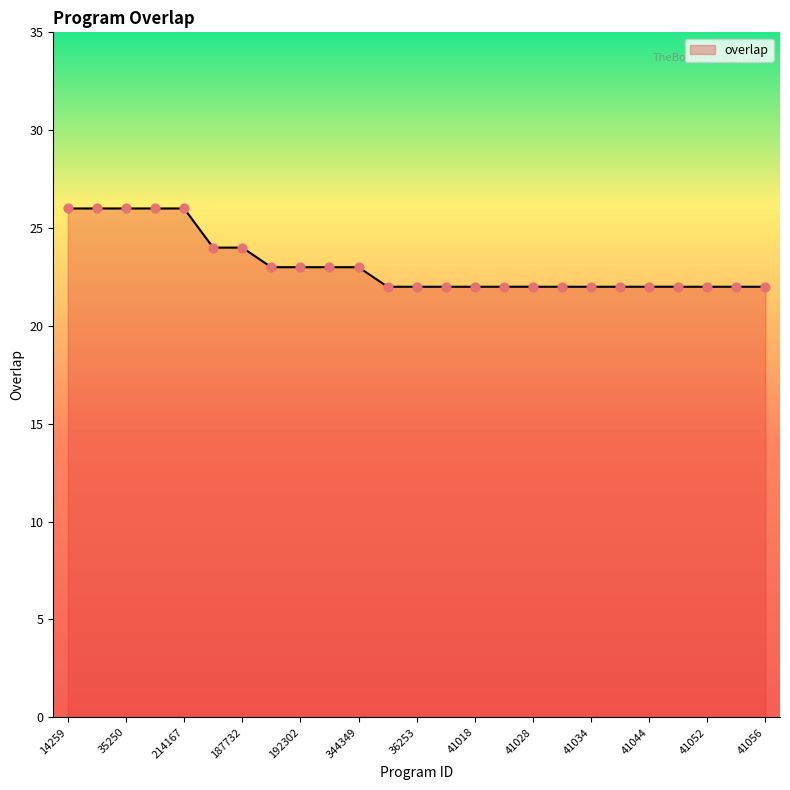

What is the difference between the maximum and minimum values?

4